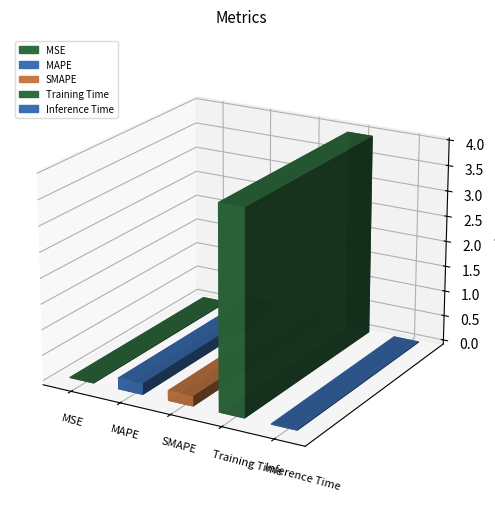

What is the difference between the maximum and second lowest values?

3.9